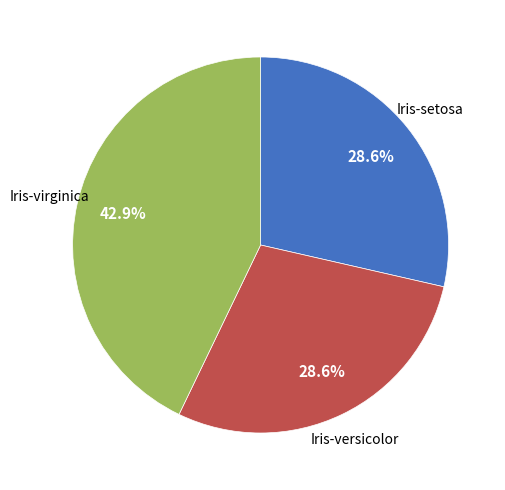

Does any single category account for the majority?

No